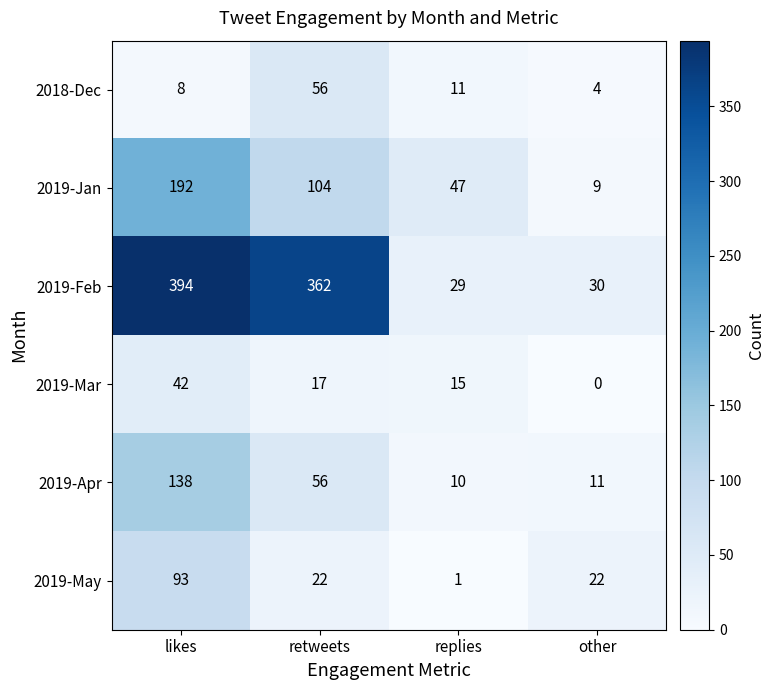

What is the difference between the maximum and minimum values in the 2019-May series?

92